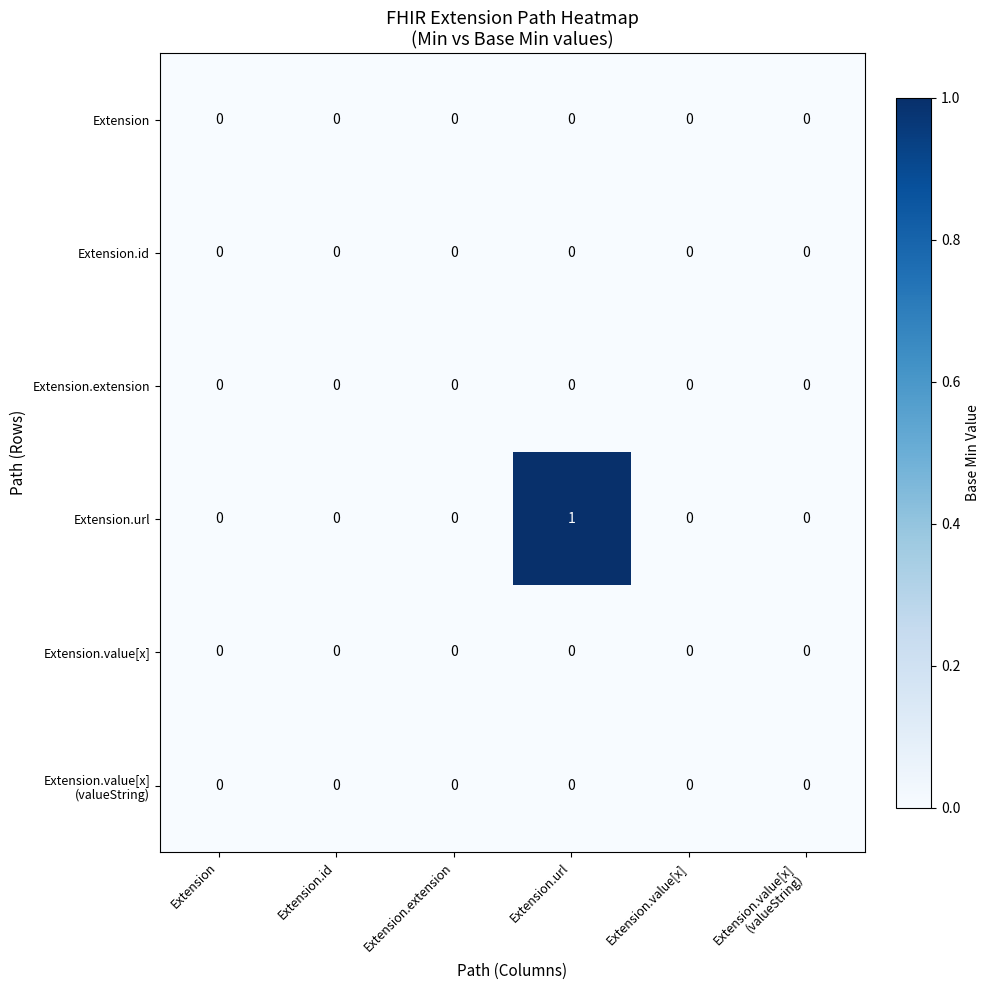

At which category is the sum across all series the highest?

Extension.url